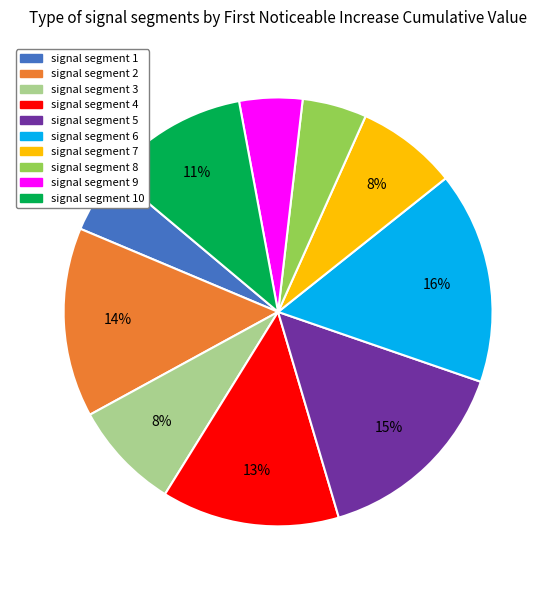

To the nearest percent, what is the average slice percentage?

10%